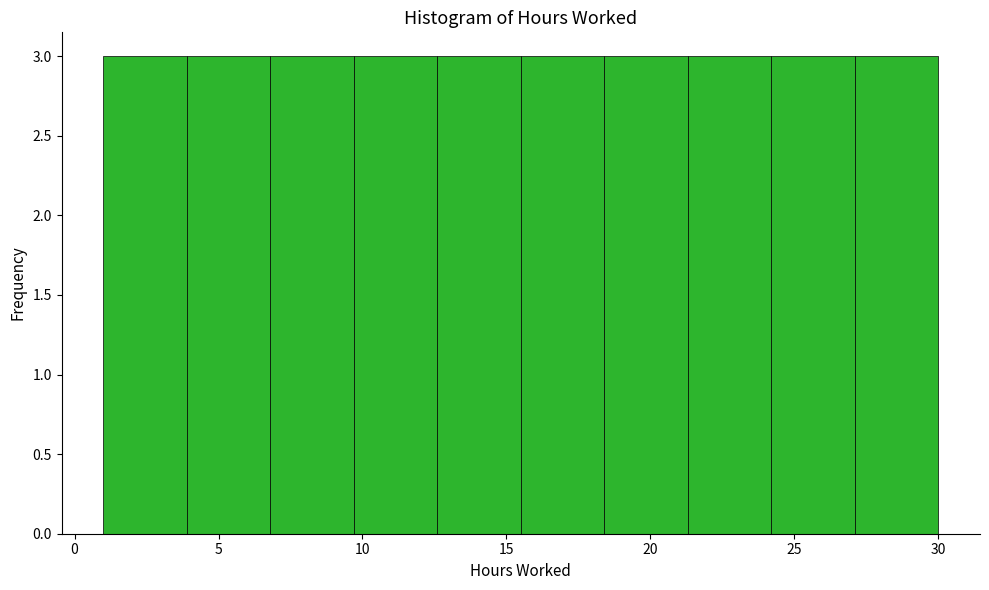

How tall is the bar that spans 24.2 to 27.1 on the x-axis? Neither the bar edges nor the heights are printed on the chart, so give them approximately, as read against the axes.

3